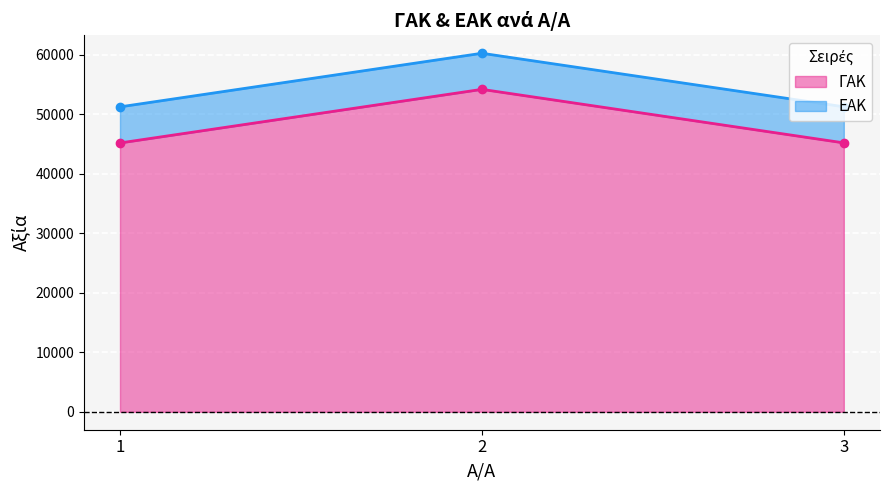

What is the minimum value shown in the chart?

45153